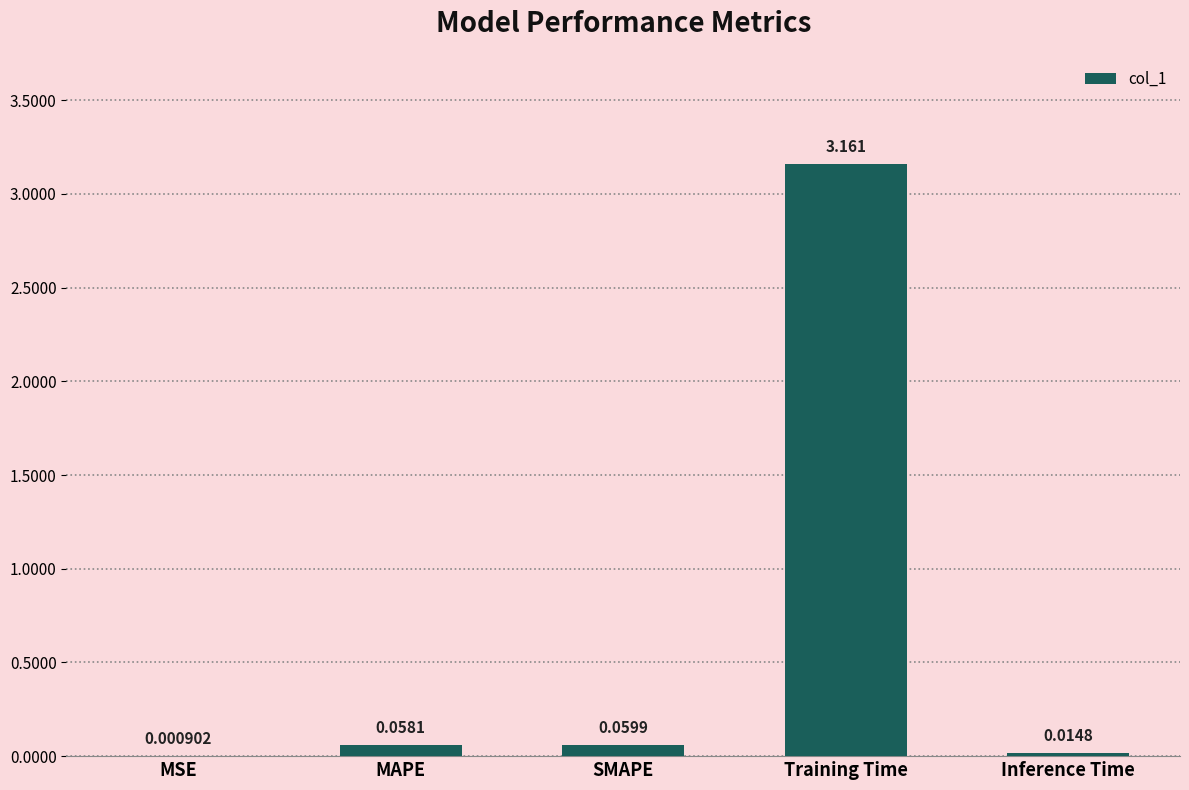

Which has a higher value, Training Time or MSE?

Training Time